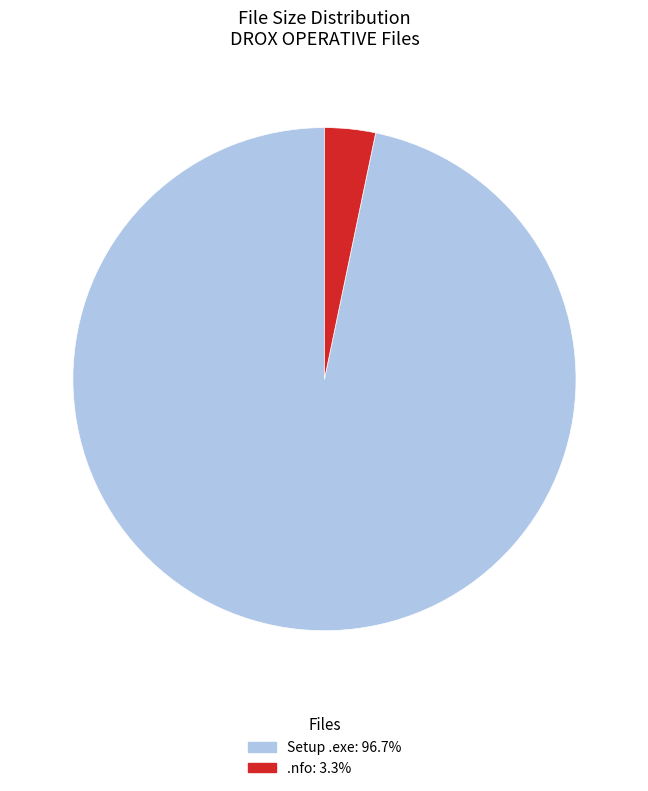

Is there a majority slice in this chart?

Yes